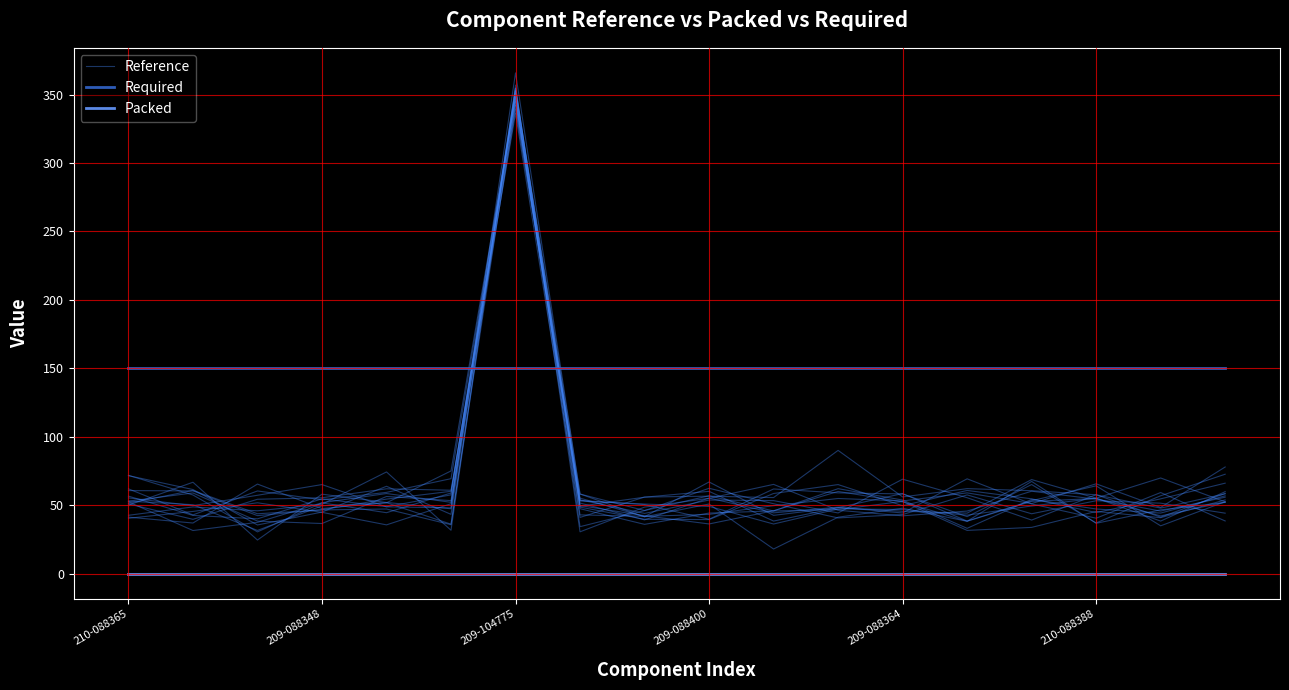

What is the label of the 8th point from the left?

7